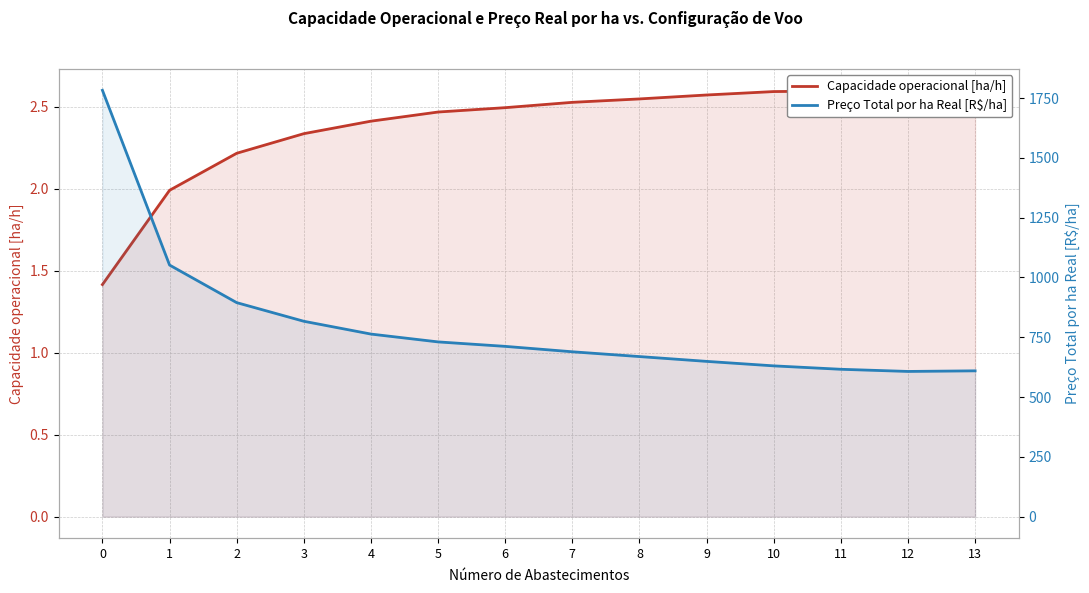

What is the sum of the Capacidade operacional [ha/h] values at 0 and 6?

3.9